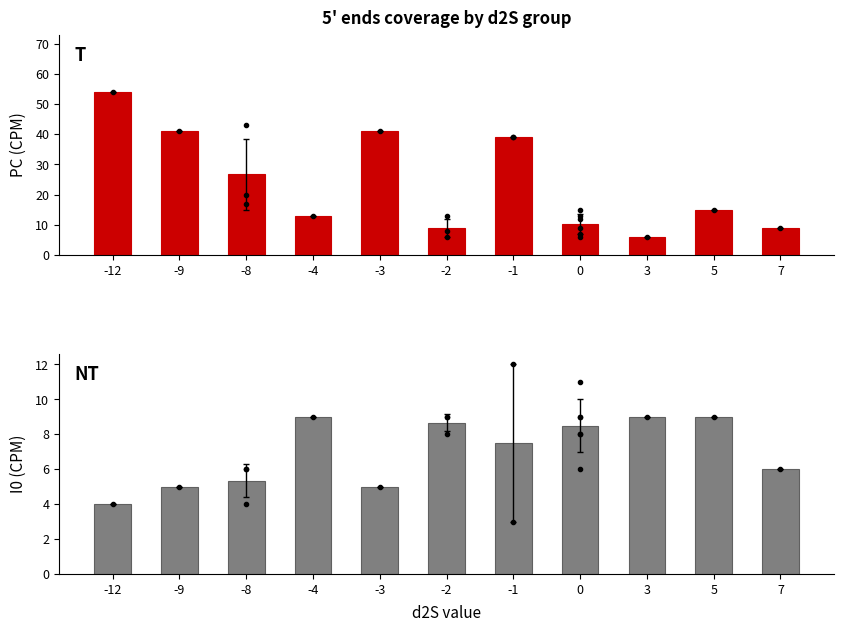

Reading left to right, list all the values displayed in this chart.

PC: 54.0	41.0	26.7	13.0	41.0	9.0	39.0	10.3	6.0	15.0	9.0
I0: 4.0	5.0	5.3	9.0	5.0	8.7	7.5	8.5	9.0	9.0	6.0